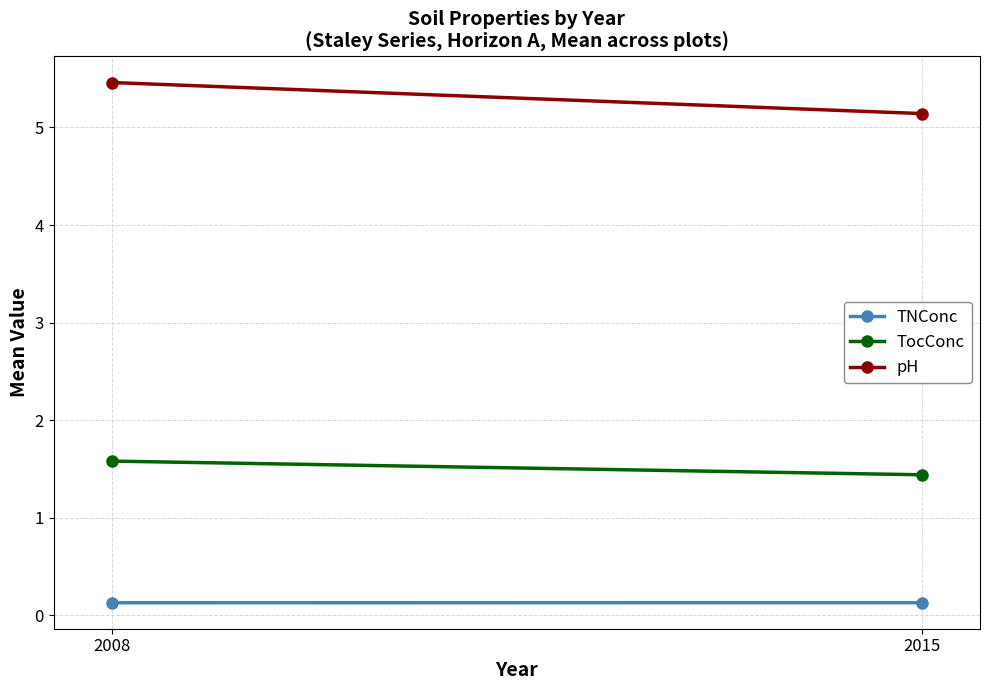

At how many categories does at least one series exceed 1?

2